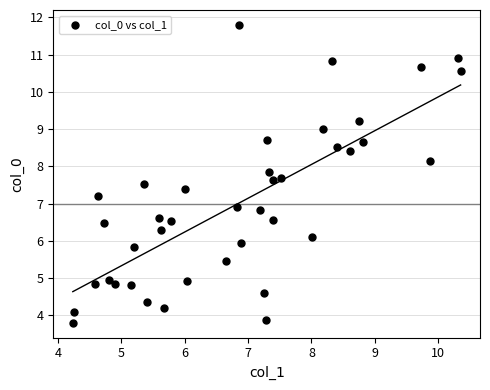

What is the range of Y values (max minus min)?

8.0